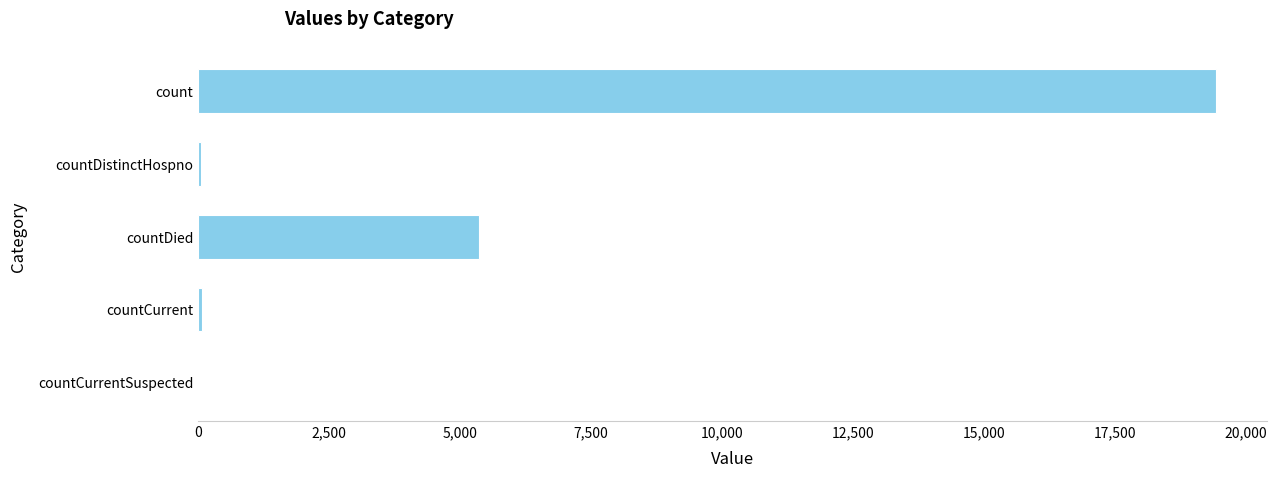

Are the bars horizontal?

Yes